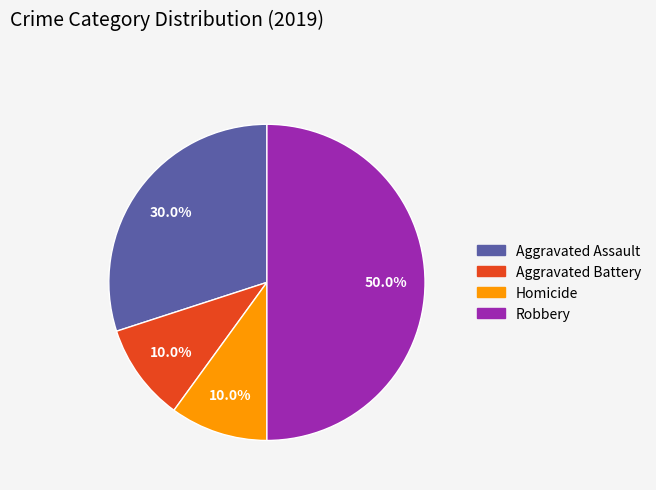

How many slices are in this pie chart?

4